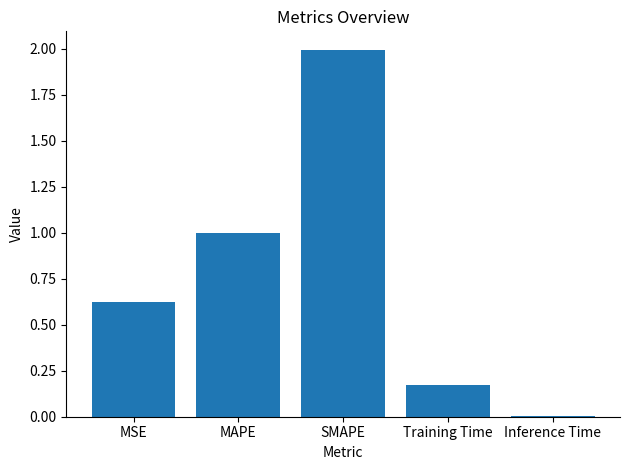

What is the greatest value displayed?

2.0